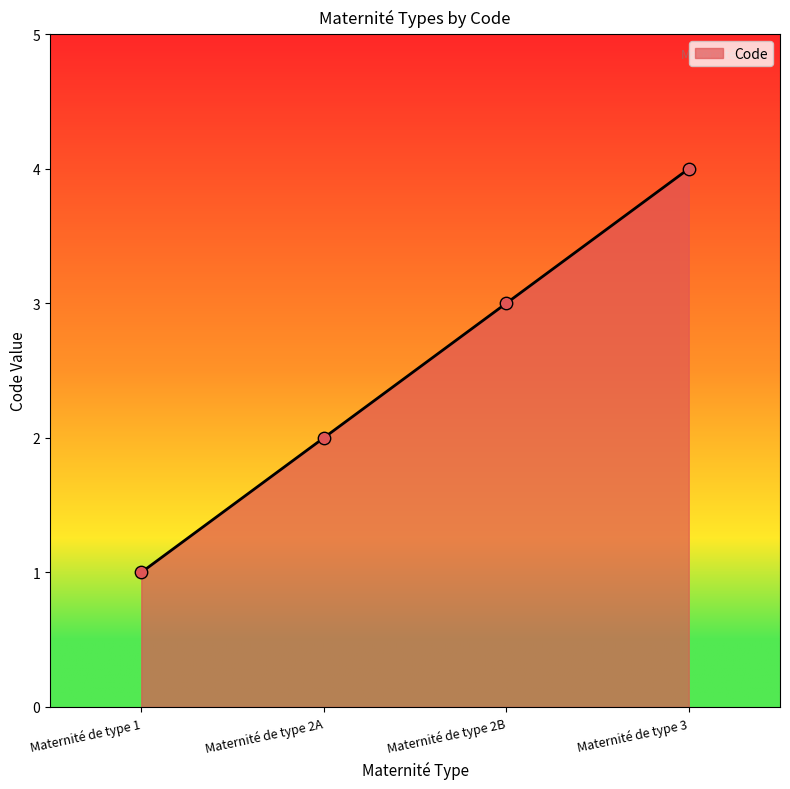

Between Maternité de type 2A and Maternité de type 1, which is larger?

Maternité de type 2A